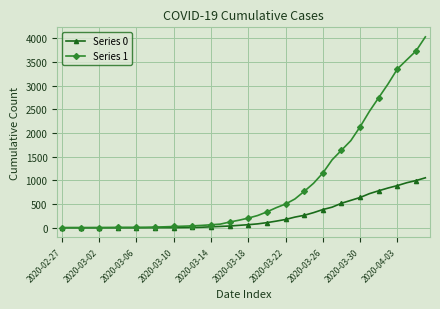

What is the maximum value shown in the chart?

4028